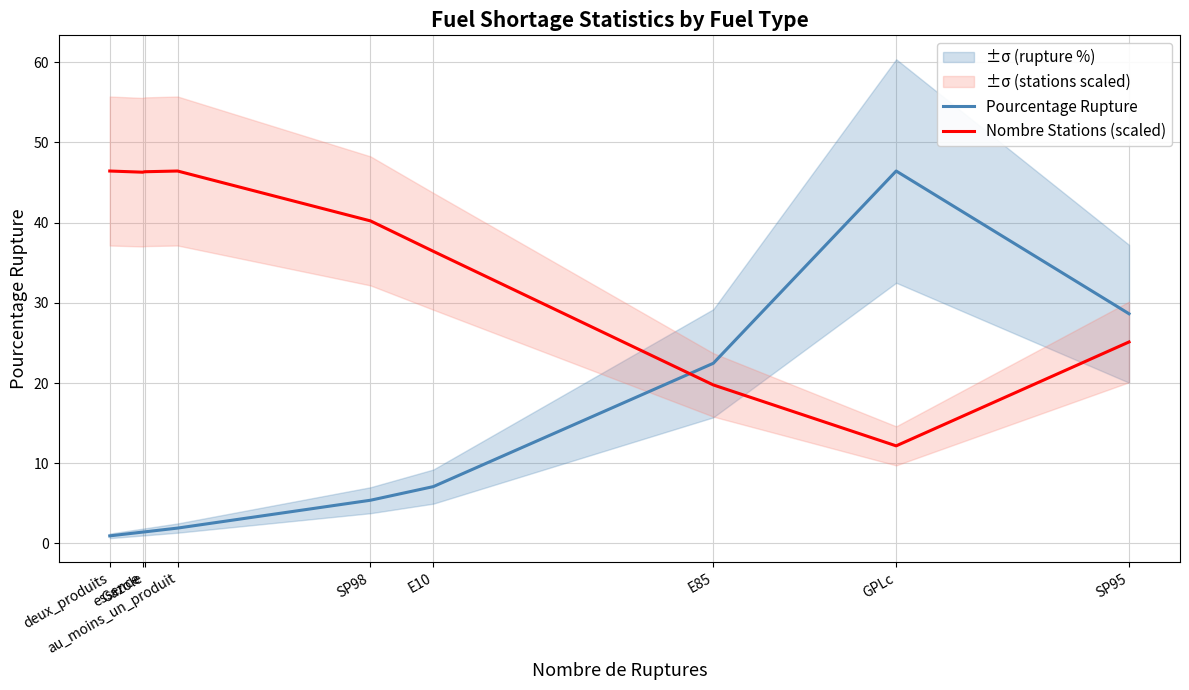

What is the average value of the Pourcentage Rupture series?

12.9